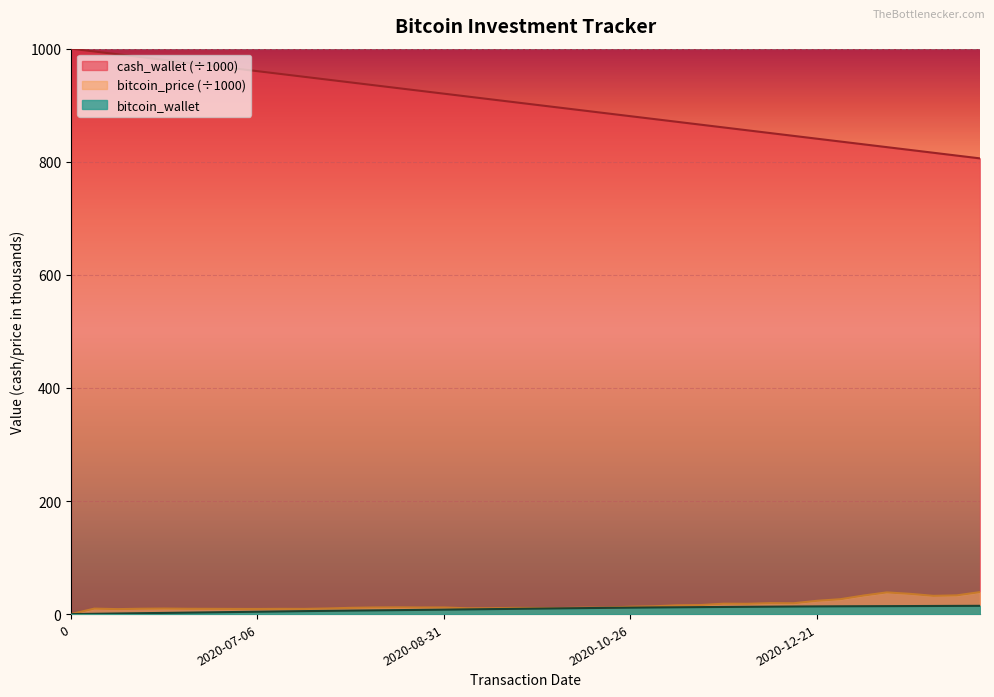

At which label does cash_wallet reach its minimum?

2021-02-08